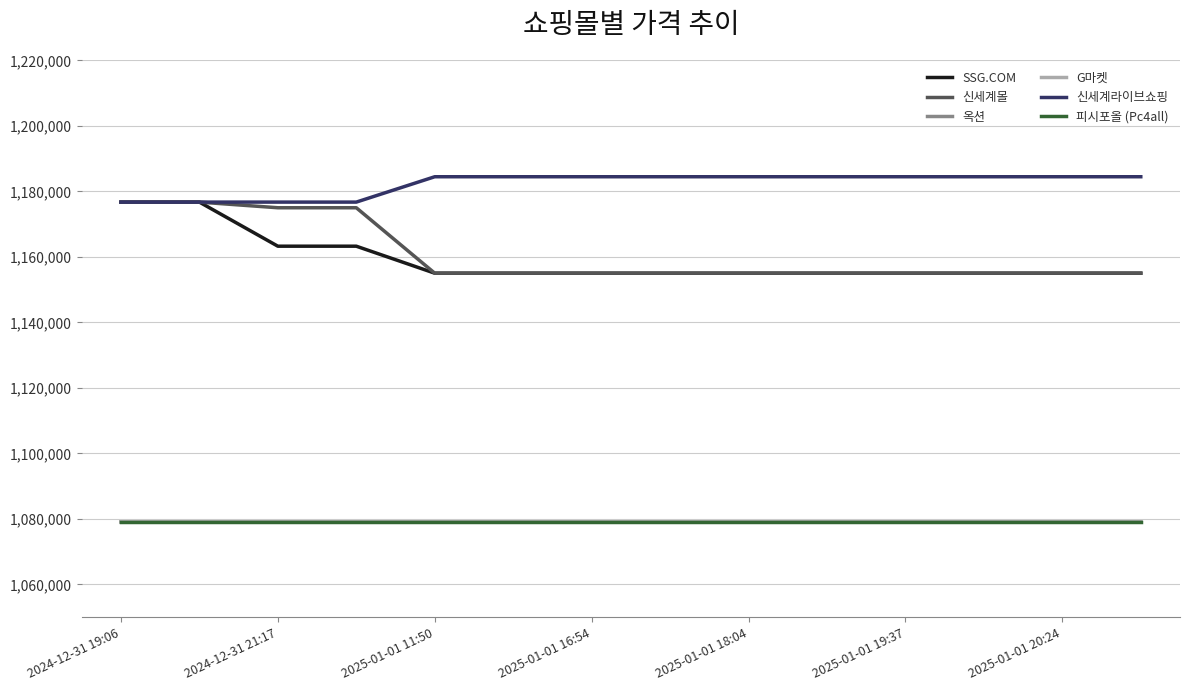

True or false: G마켓 and 피시포올 (Pc4all) cross at least once.

False